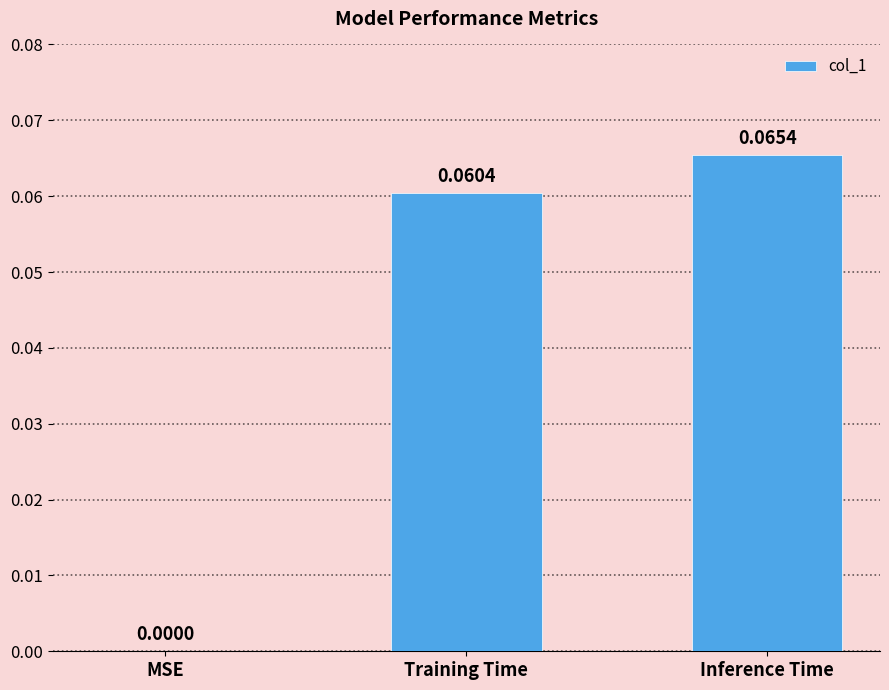

At which category does the chart reach its peak across all series?

Inference Time